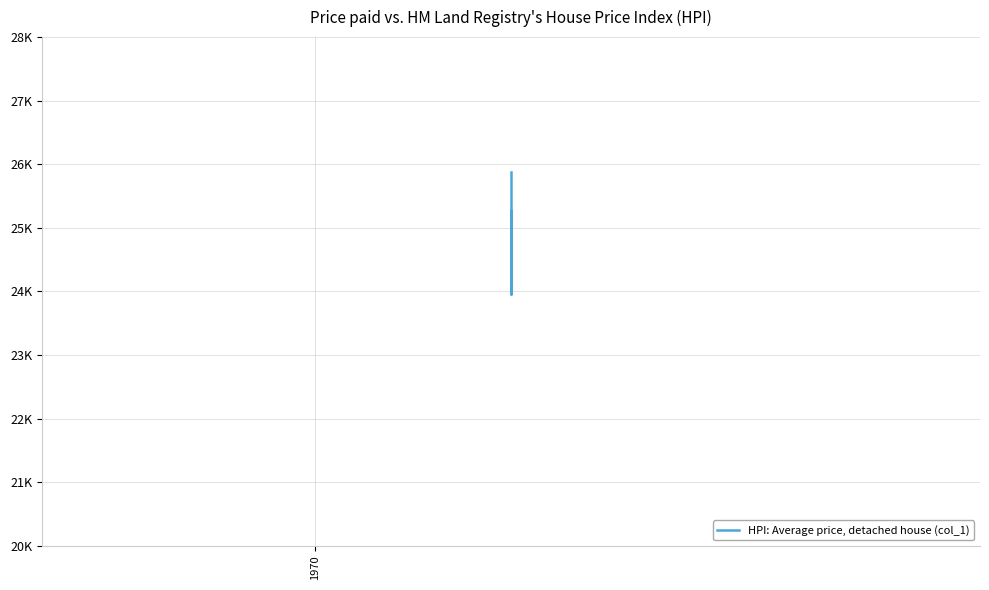

What is the average value?

24515.1